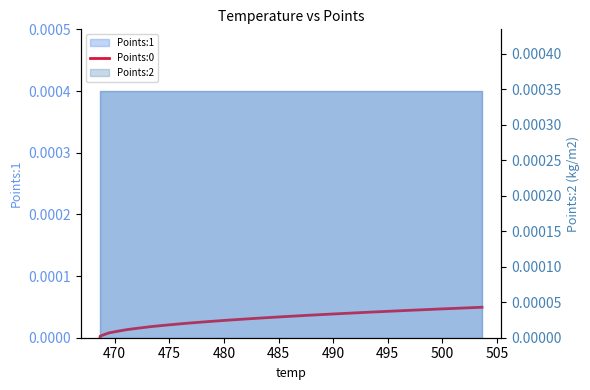

How many values exceed 0?

19